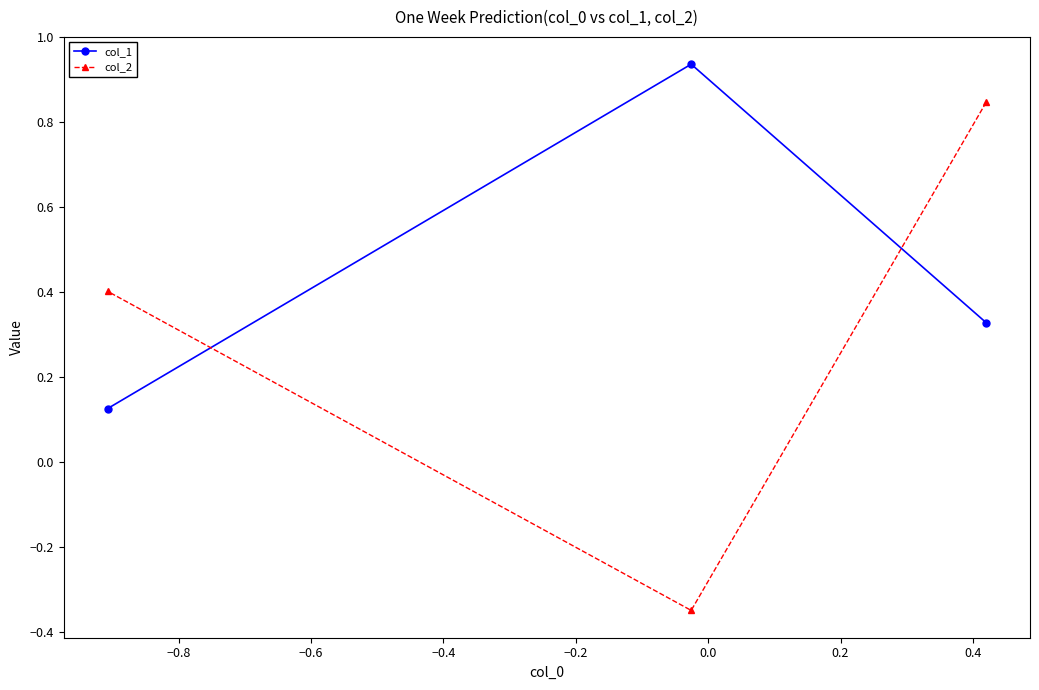

What is the sum of all col_1 values?

1.4